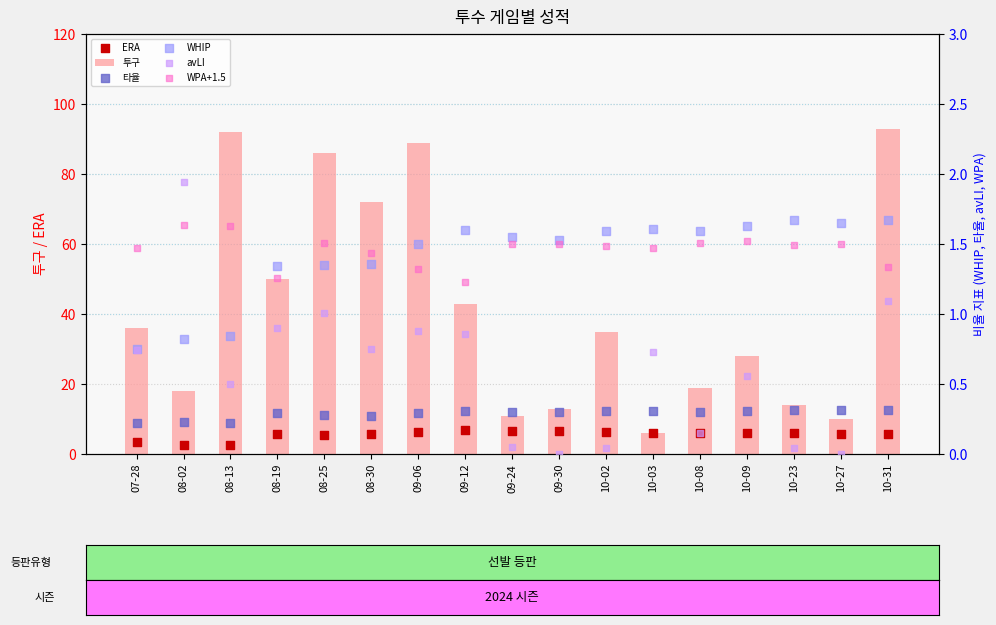

Which series reaches the maximum Y coordinate?

투구